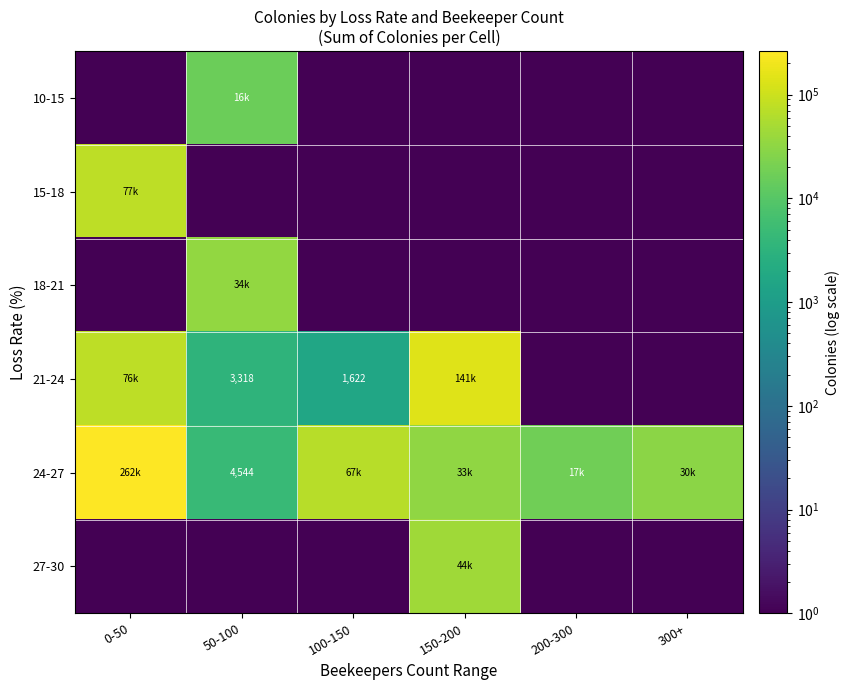

The value of 24-27 at 50-100 is 4544.0. True or false?

True